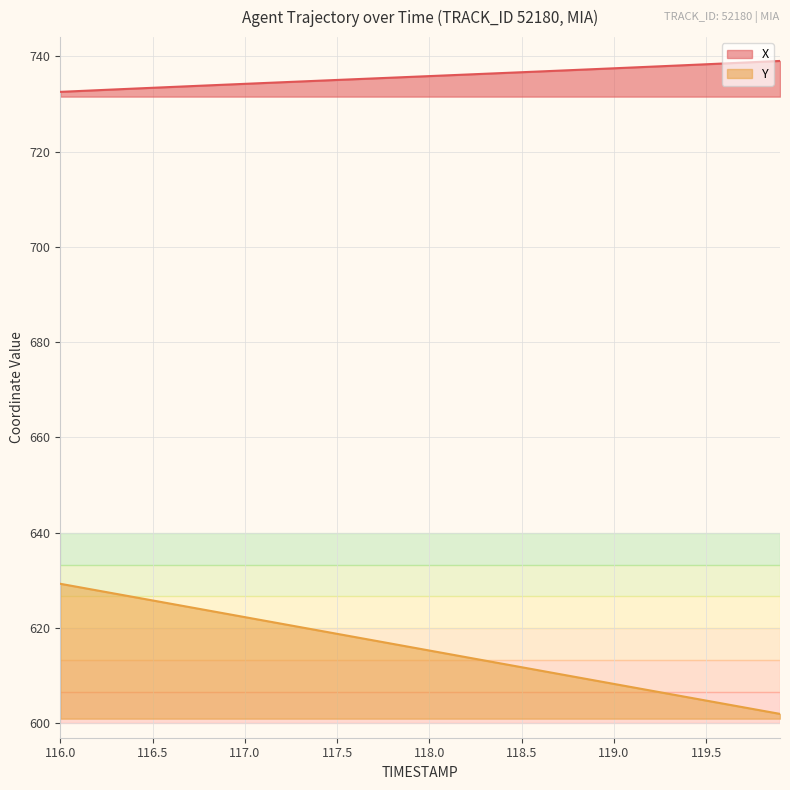

Rank the series by their average value, from lowest to highest.

Y, X